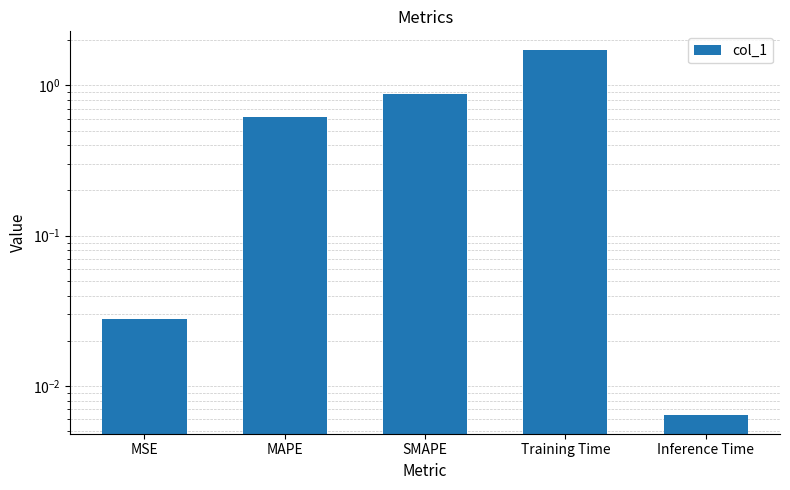

List the labels in order of value, largest first.

Training Time, SMAPE, MAPE, MSE, Inference Time